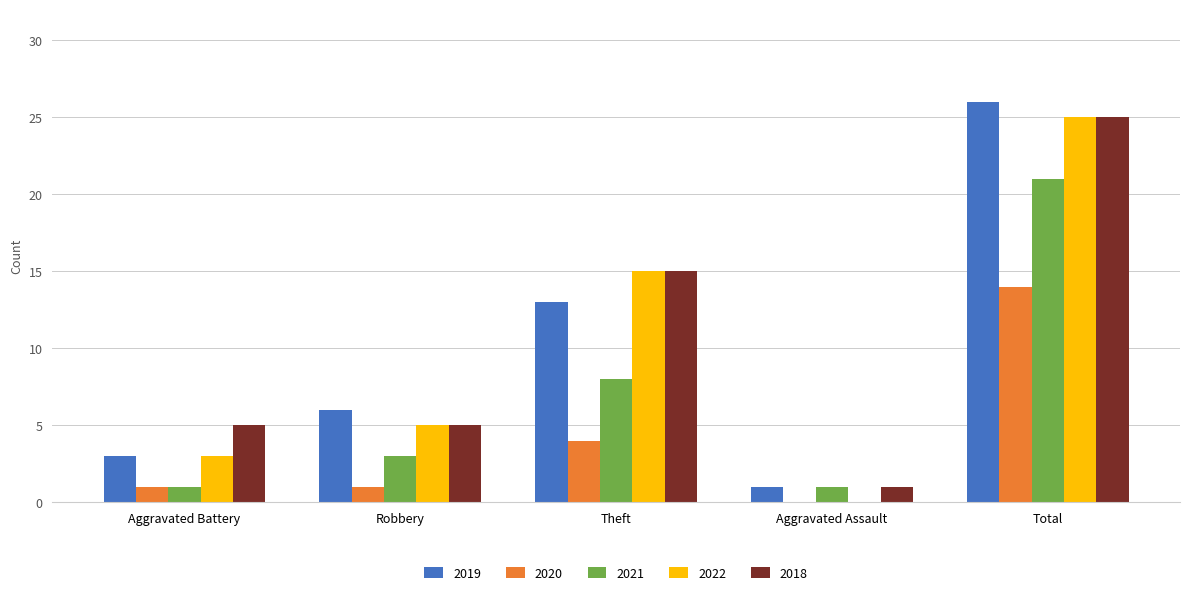

Between Aggravated Battery and Robbery, which series saw the biggest shift?

2019